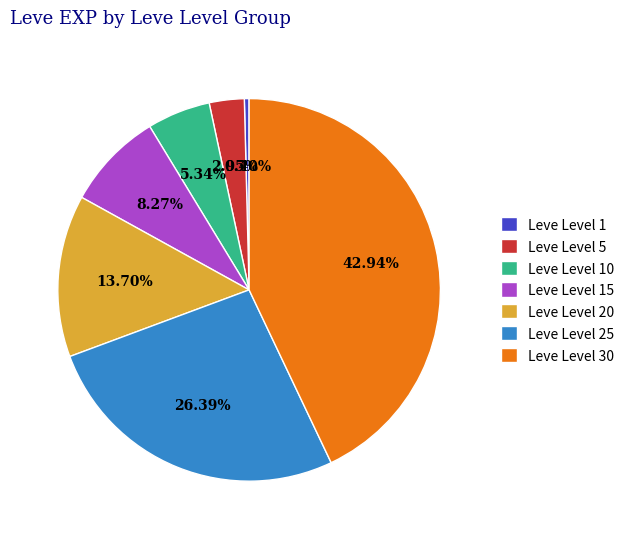

Does Leve Level 25 account for over 50% of the chart?

No